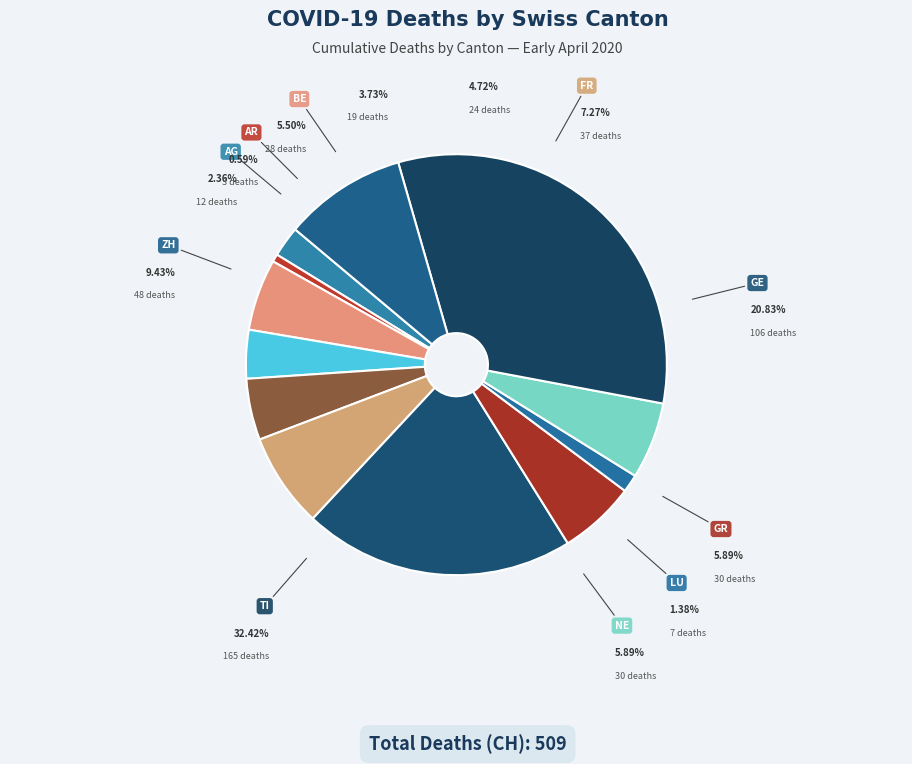

Count the number of slices in the pie.

12